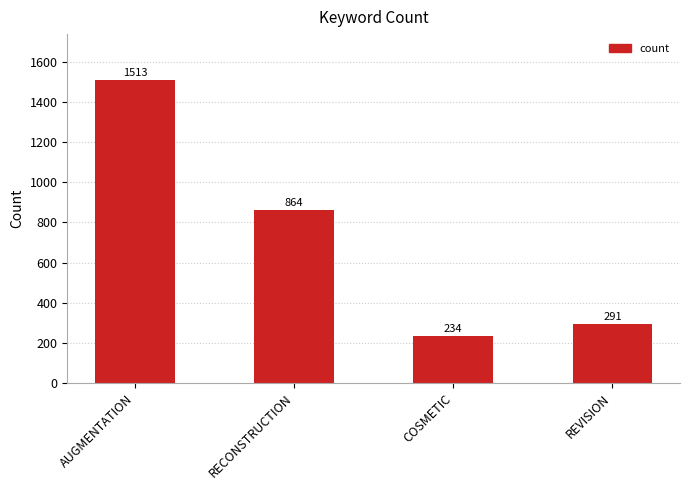

How many data points are less than 864?

2